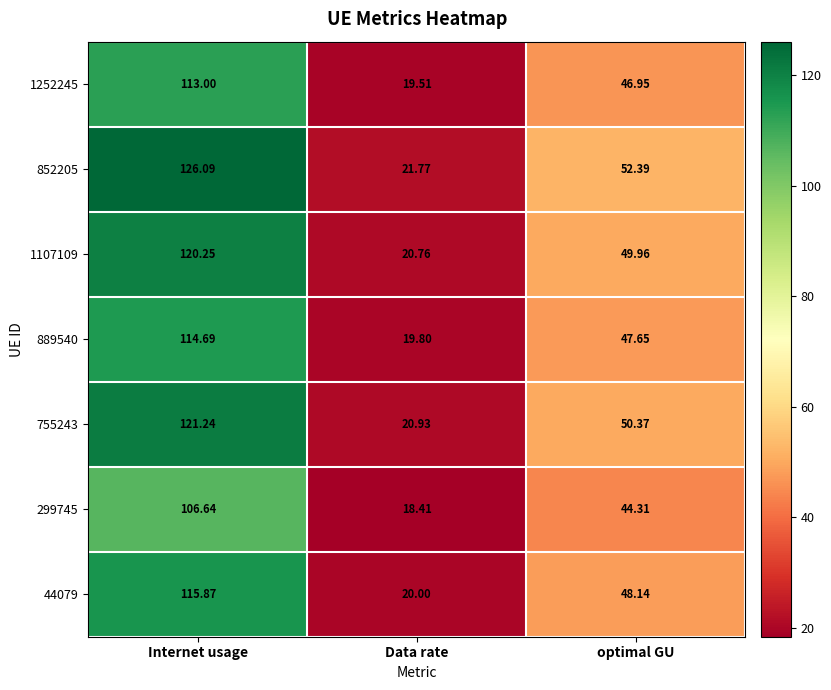

Is the value of 1252245 at optimal GU greater than the value of 852205 at Data rate?

Yes